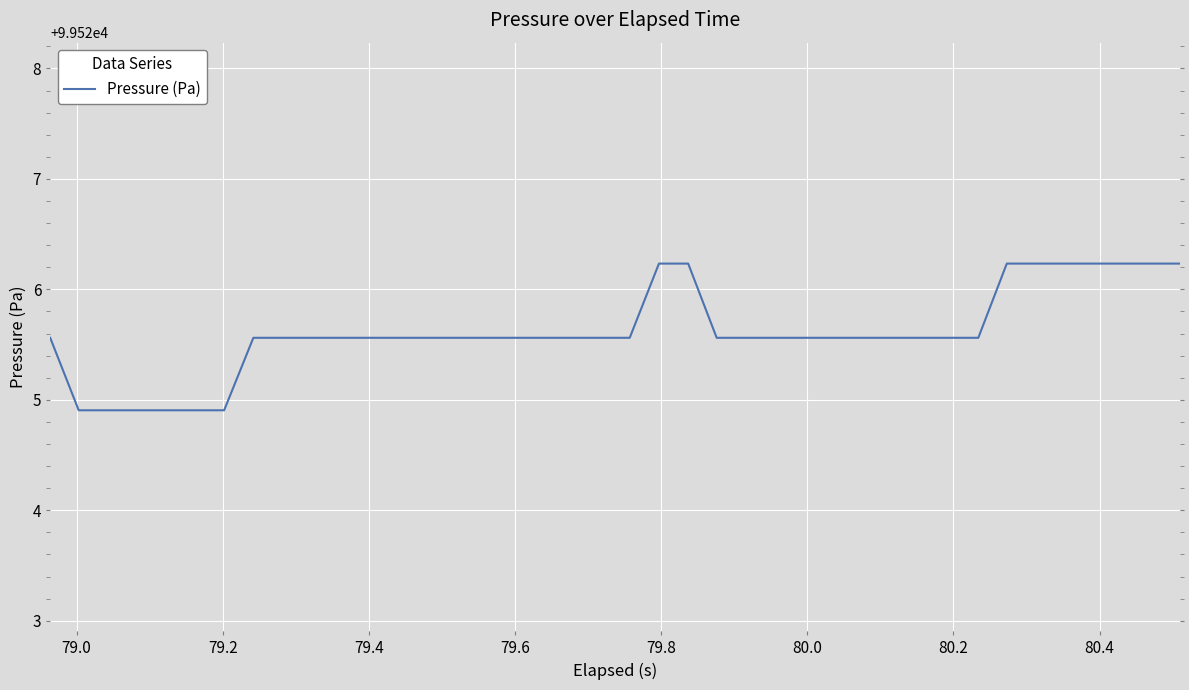

What is the smallest value displayed?

99524.9